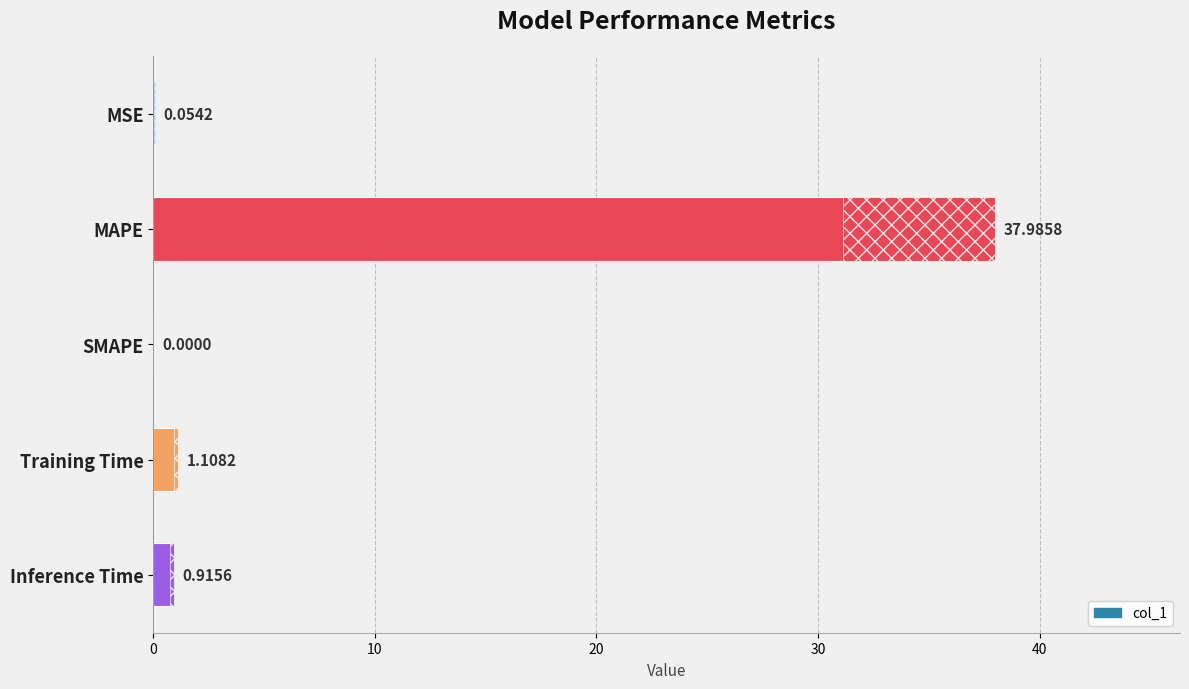

The chart shows a value of 1.5 at Inference Time. True or false?

False